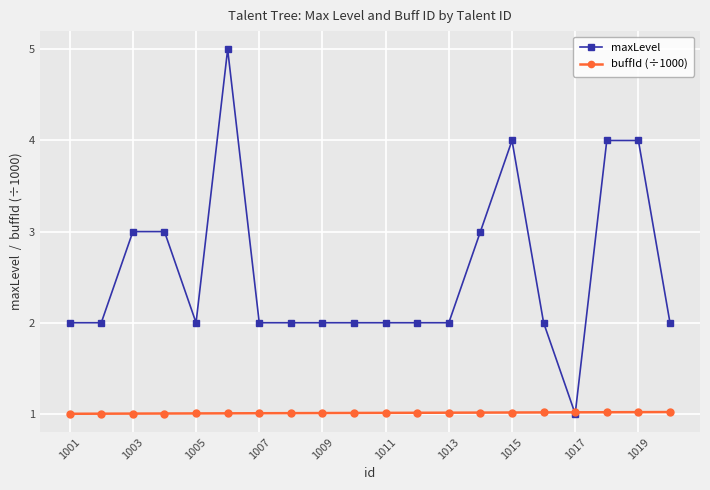

Which series has the largest total across all categories?

maxLevel